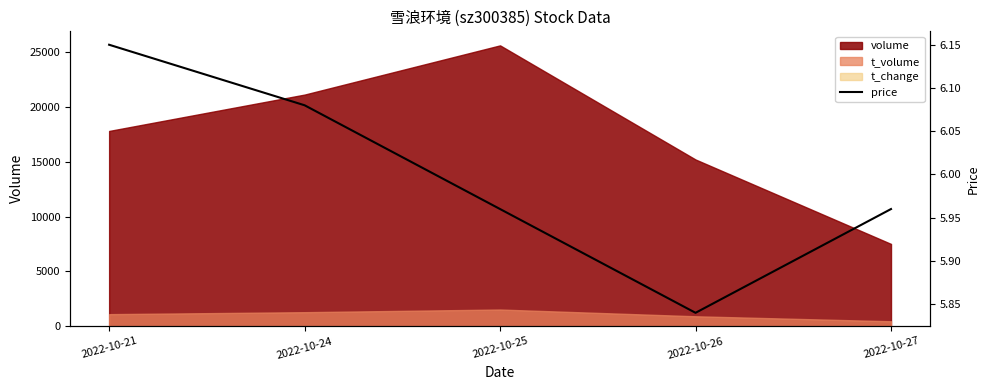

Reading right to left, transcribe all the data shown in this chart.

2022-10-27=6.0	2022-10-26=5.8	2022-10-25=6.0	2022-10-24=6.1	2022-10-21=6.2